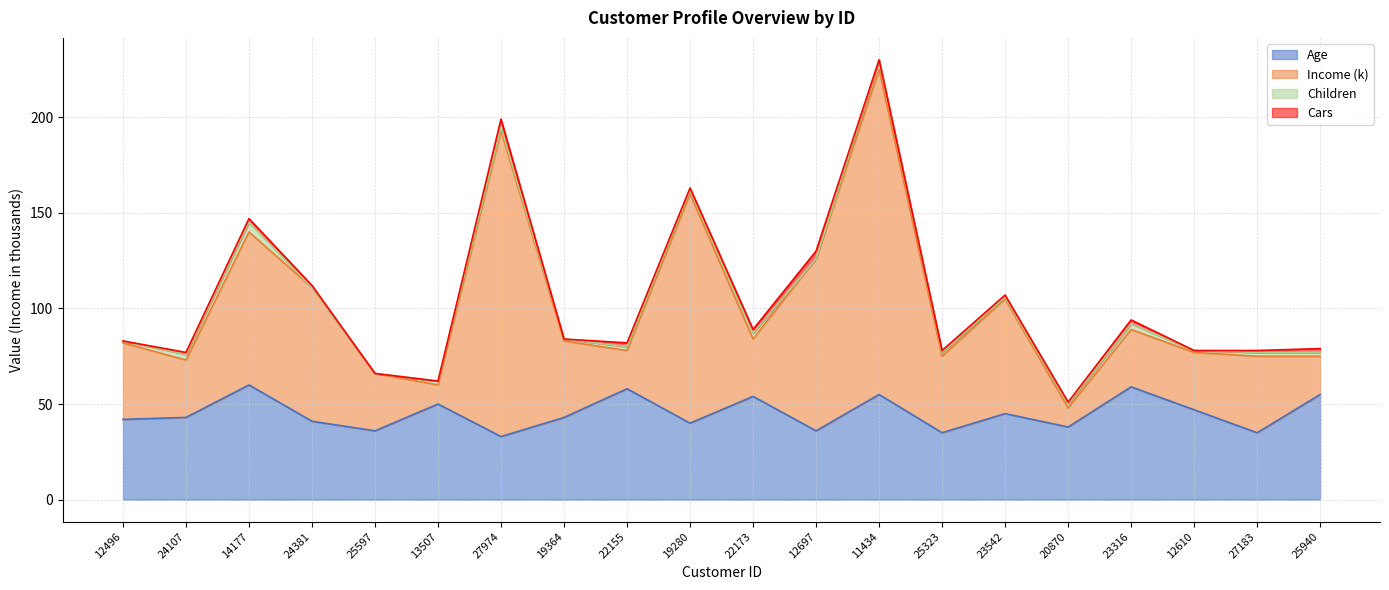

True or false: Age has a value of 19 at 12496.

False